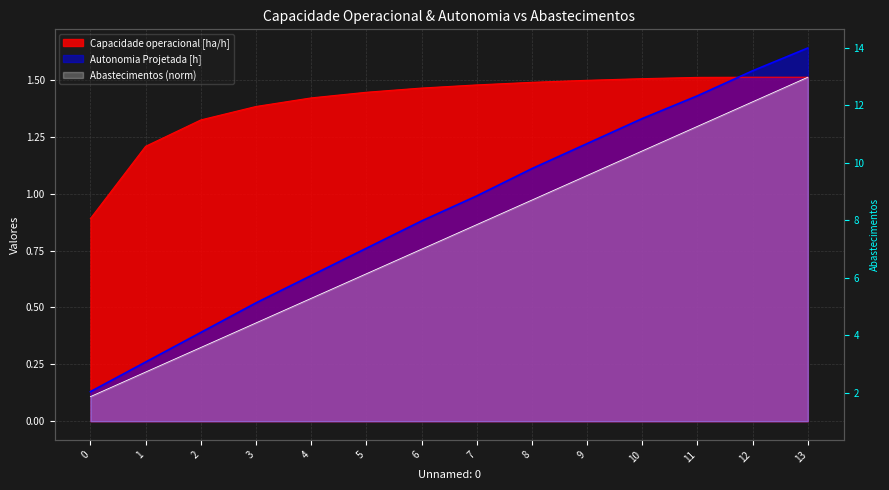

What is the value of the Abastecimentos point at the 5th from the left?

0.5